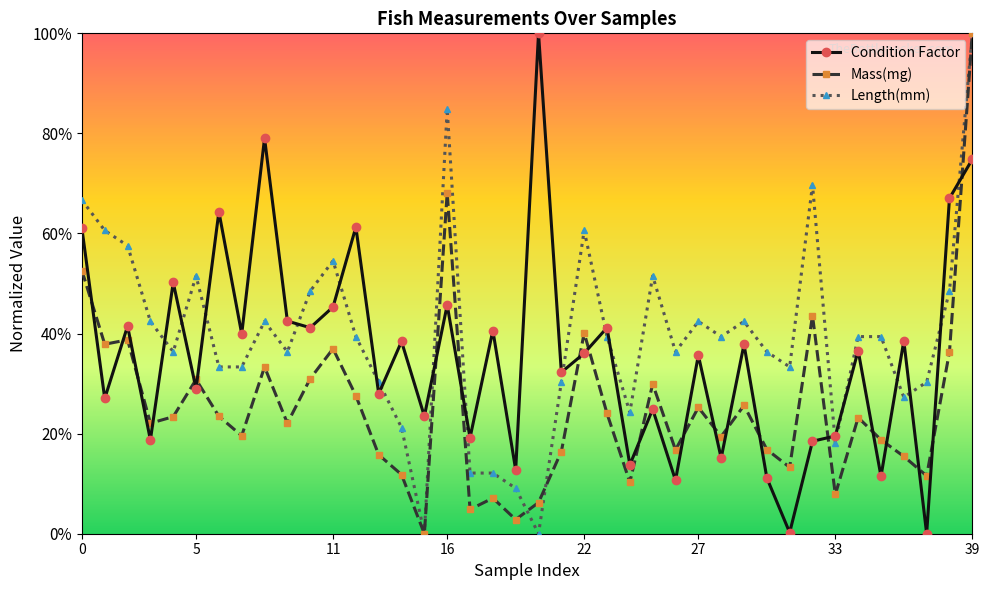

What are all the series names shown in the legend?

Condition Factor, Mass(mg), Length(mm)